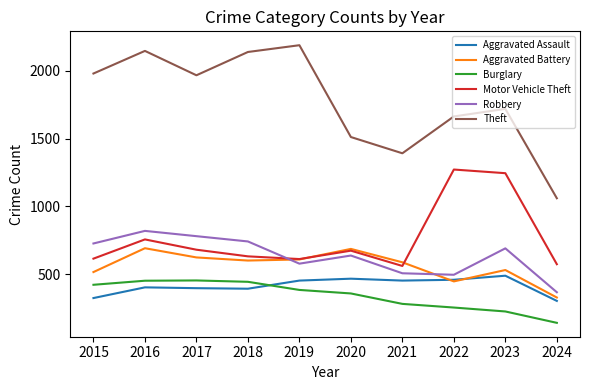

The Burglary series shows 421 at 2015. True or false?

True